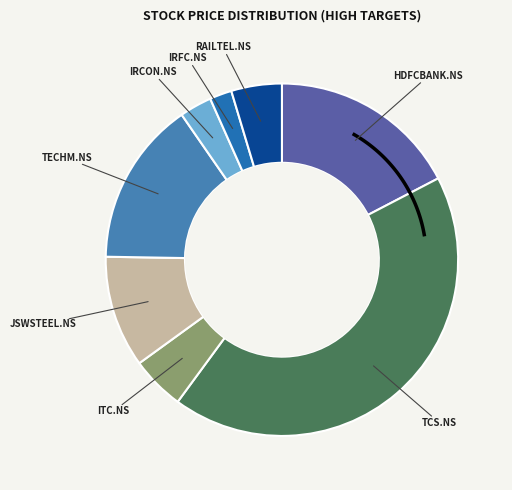

How much of the chart is everything except TCS.NS?

57.3%